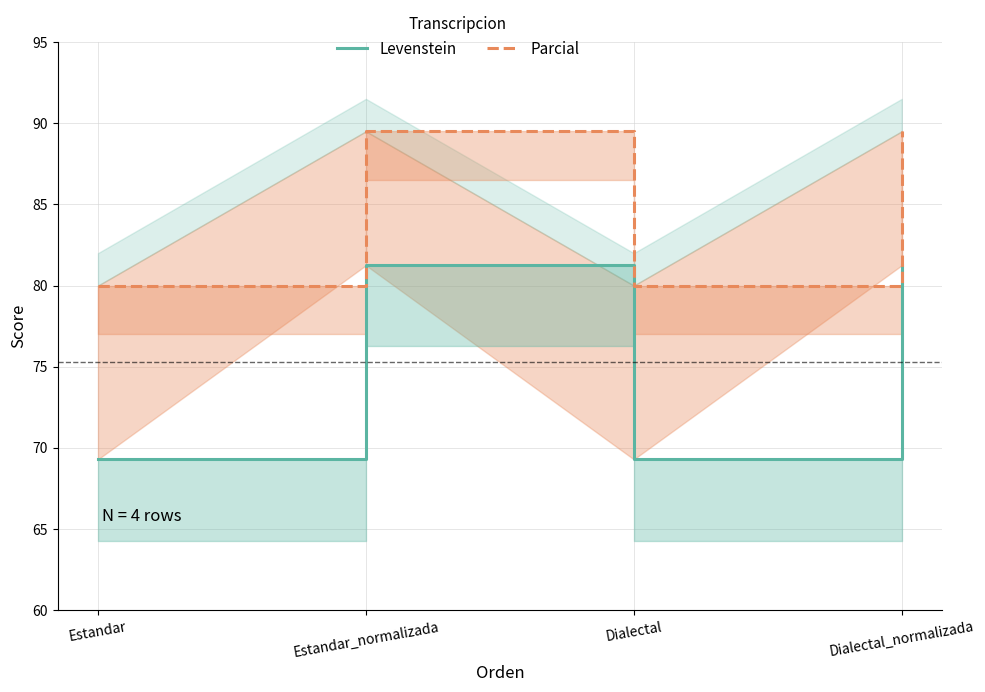

What is the sum of all Parcial values?

339.0